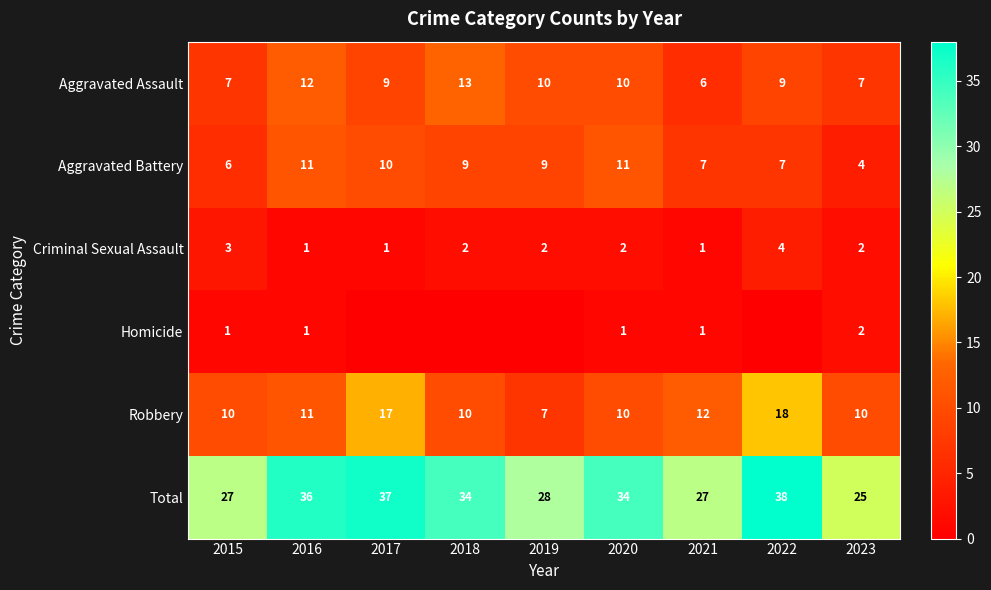

The Total series shows 57 at 2020. True or false?

False